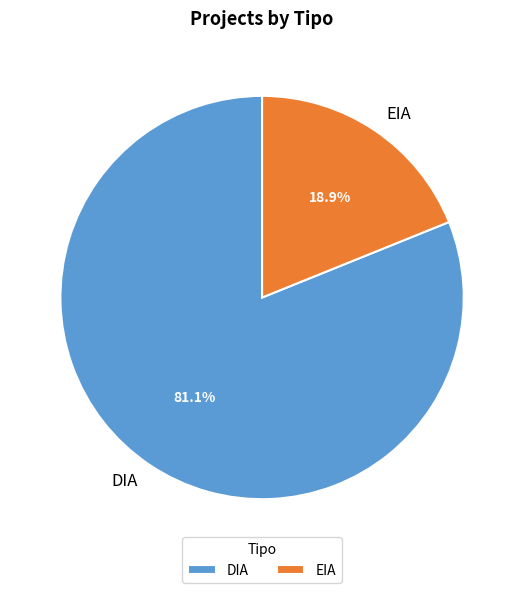

Which slice is the smallest?

EIA